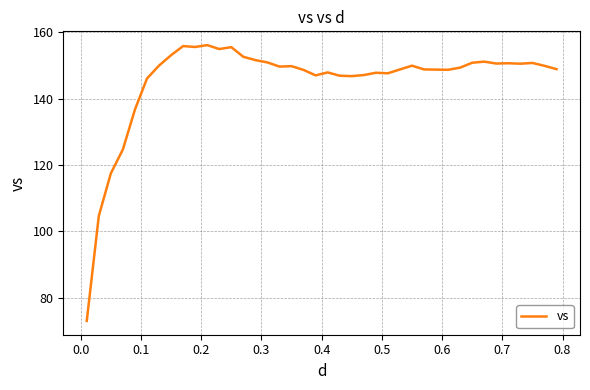

What is the difference between the maximum and minimum values?

83.1